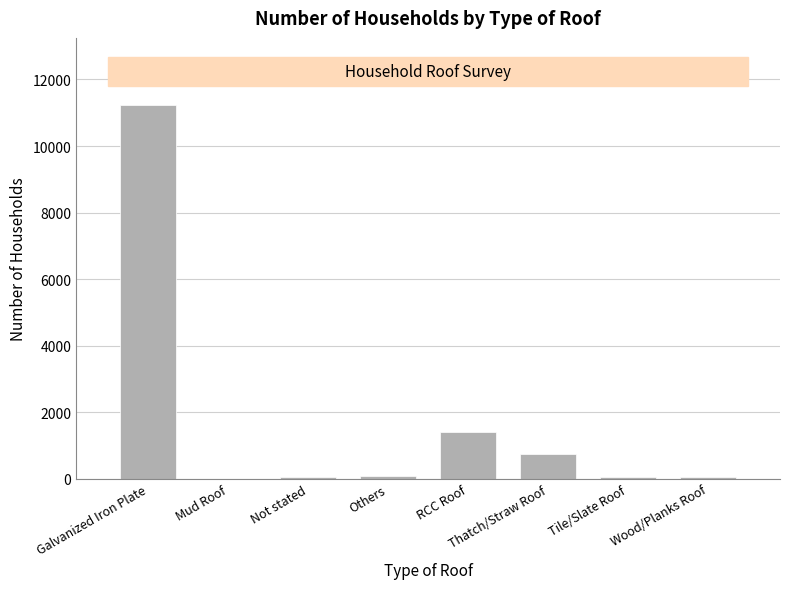

Where is the data nearest to the value 5614?

RCC Roof